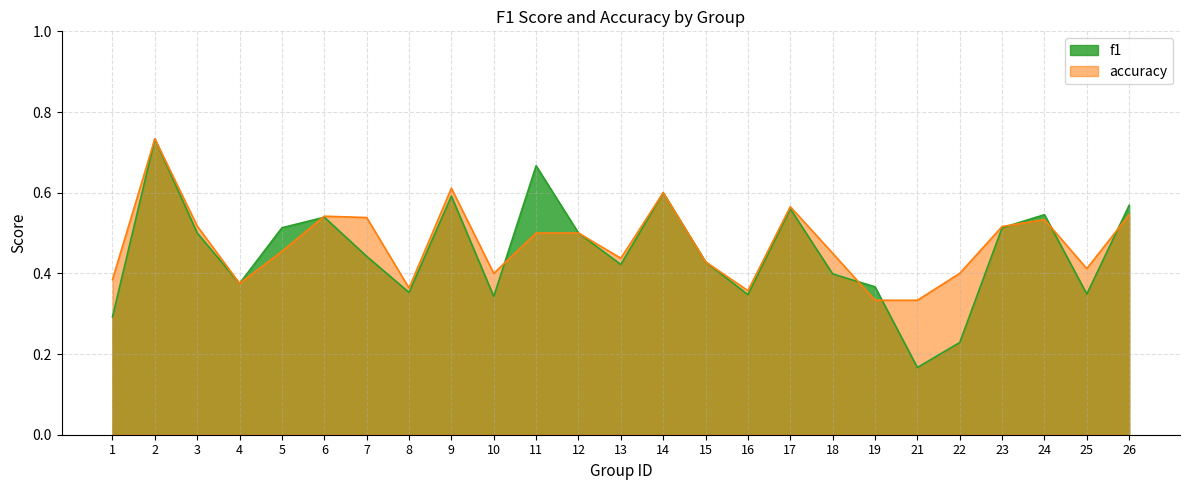

Reading left to right, transcribe all the data shown in this chart.

f1: 0.3	0.7	0.5	0.4	0.5	0.5	0.4	0.4	0.6	0.3	0.7	0.5	0.4	0.6	0.4	0.3	0.6	0.4	0.4	0.2	0.2	0.5	0.5	0.3	0.6
accuracy: 0.4	0.7	0.5	0.4	0.5	0.5	0.5	0.4	0.6	0.4	0.5	0.5	0.4	0.6	0.4	0.4	0.6	0.5	0.3	0.3	0.4	0.5	0.5	0.4	0.5